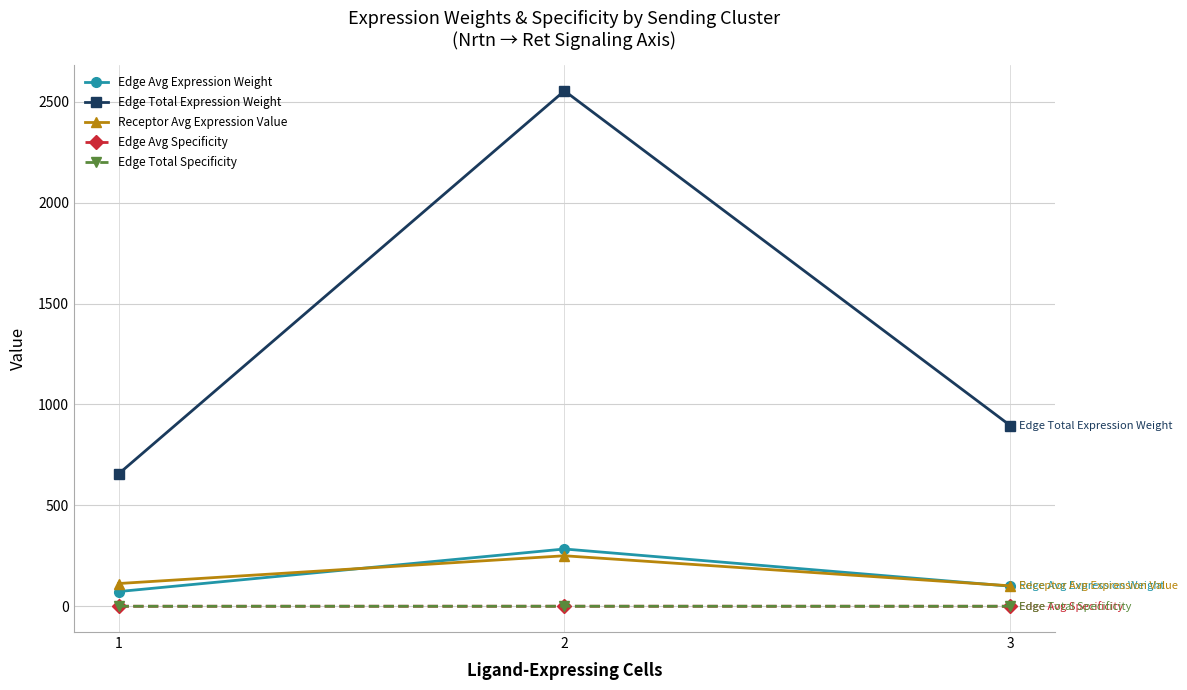

Is this an area chart (filled region under the line)?

No